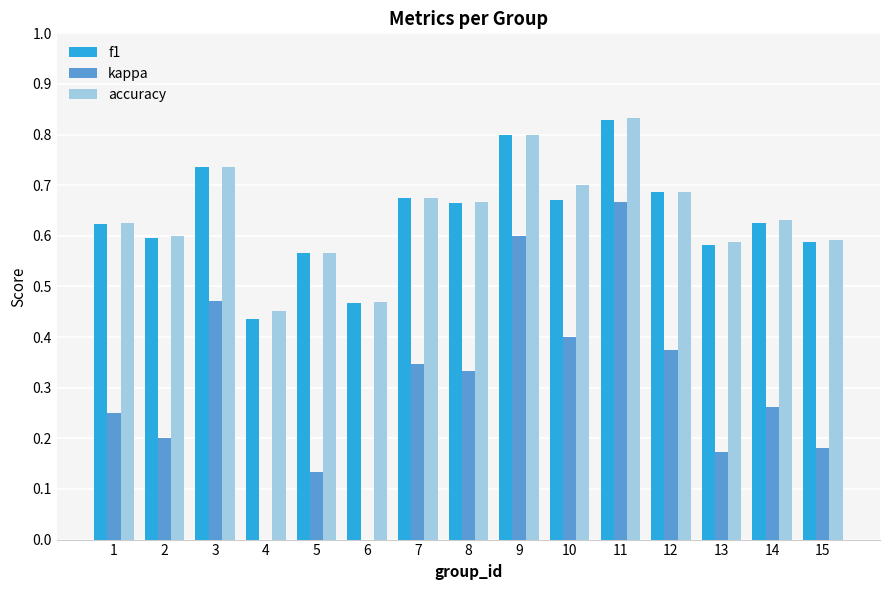

Which category has the highest value in the f1 series?

11